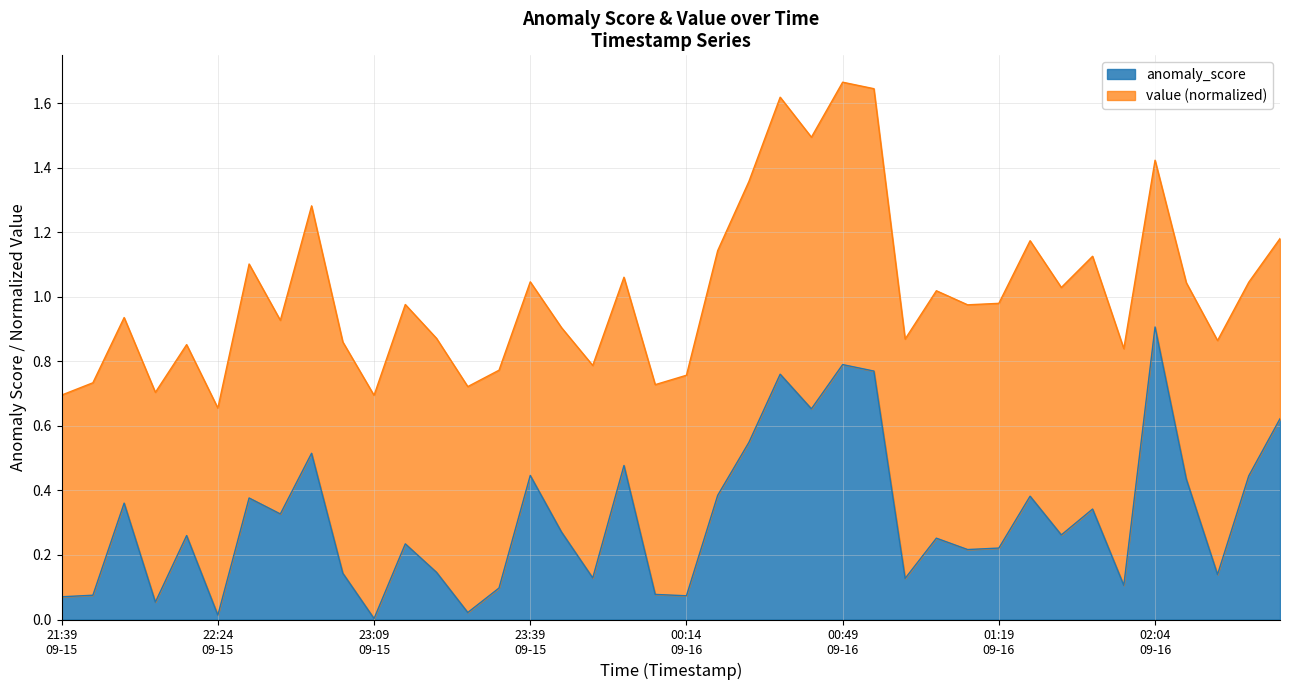

How many interior local valleys (lower than both neighbors) does the data have?

13